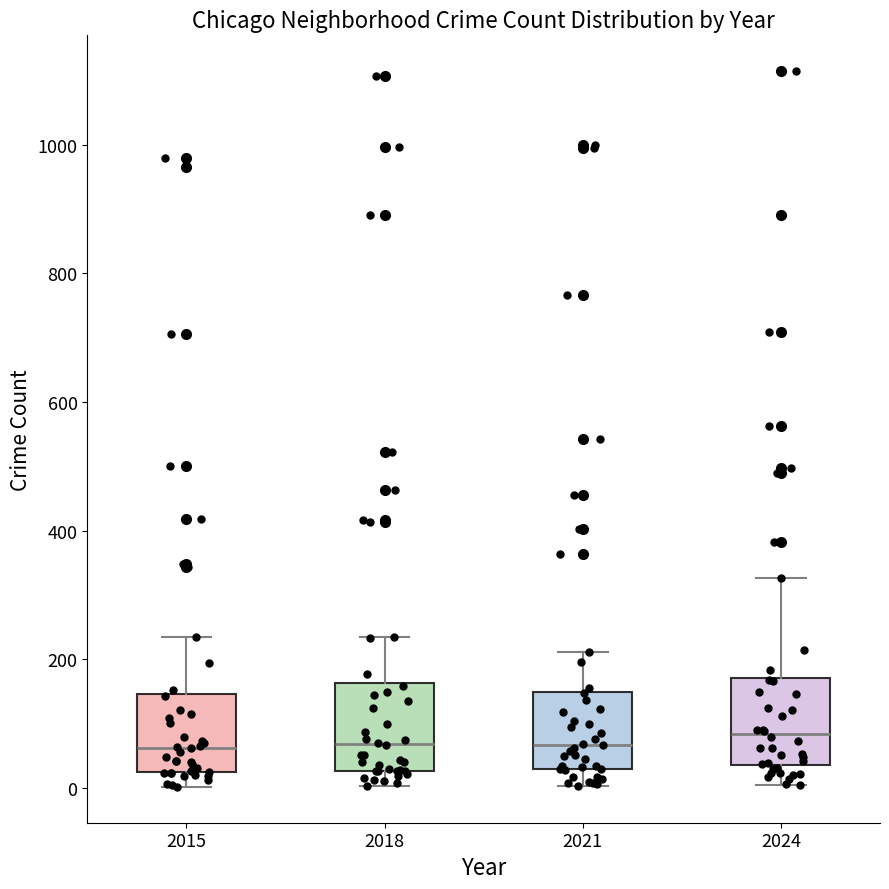

Reading left to right, transcribe this box plot: for each box, give where its median line is, the range the box spans, and where its two whiskers end, as read against the y-axis. The values are not printed on the chart, so give them approximately, as read against the axis.

2015: median 60, box 20 to 140, whiskers 0 to 240
2018: median 60, box 20 to 160, whiskers 0 to 240
2021: median 60, box 40 to 160, whiskers 0 to 220
2024: median 80, box 40 to 180, whiskers 0 to 320